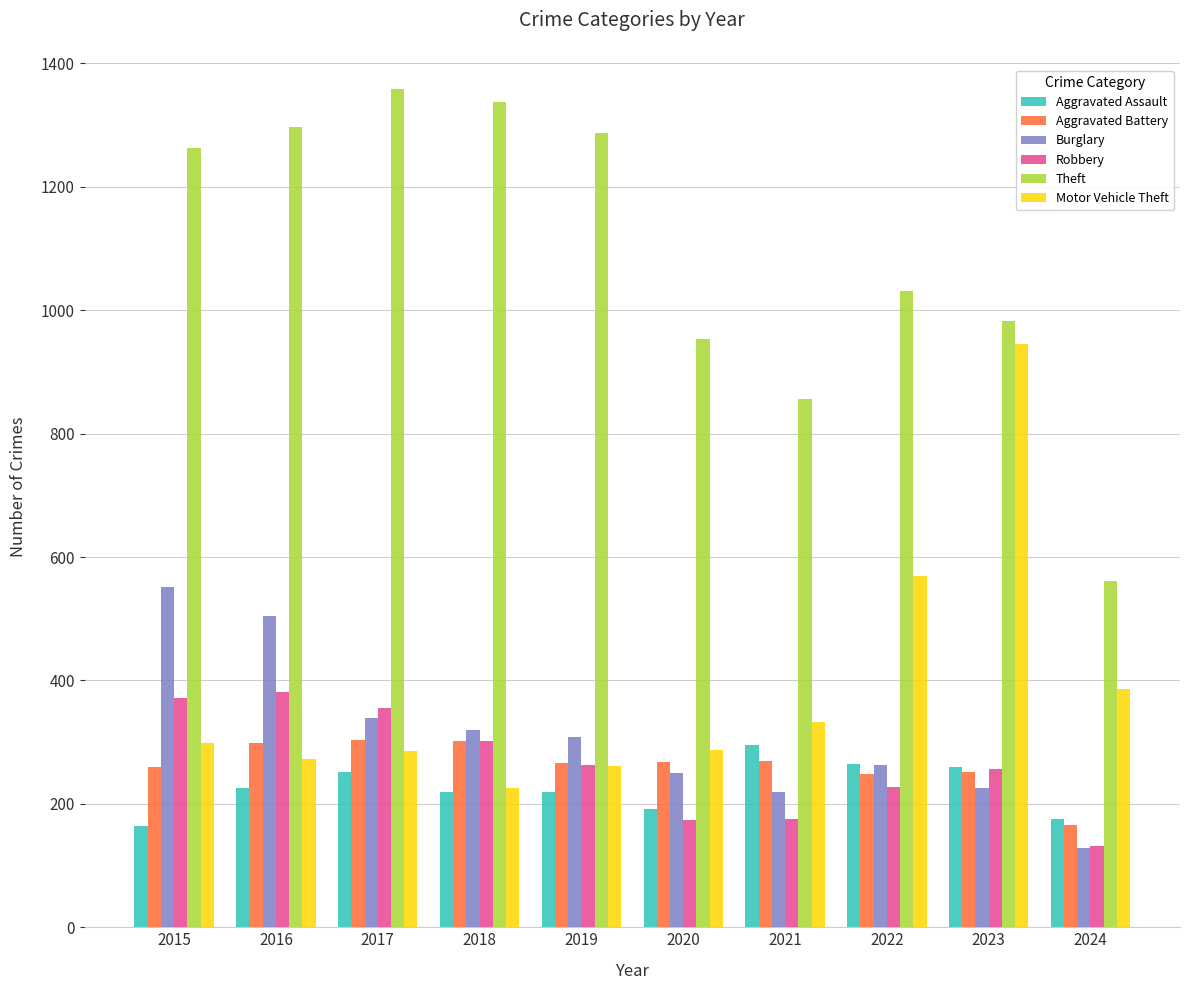

Between 2016 and 2019, which series saw the biggest shift?

Burglary